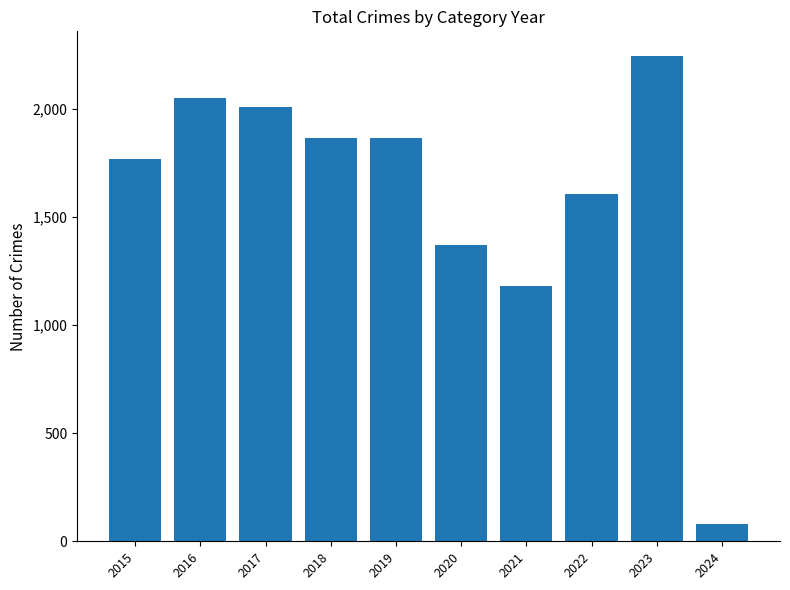

What is the sum of the values at 2019 and 2017?

3877